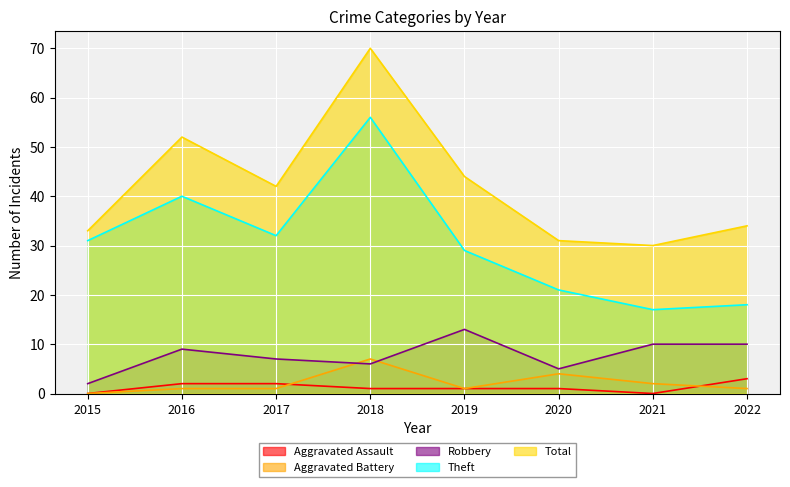

At which category is the sum across all series the highest?

2018